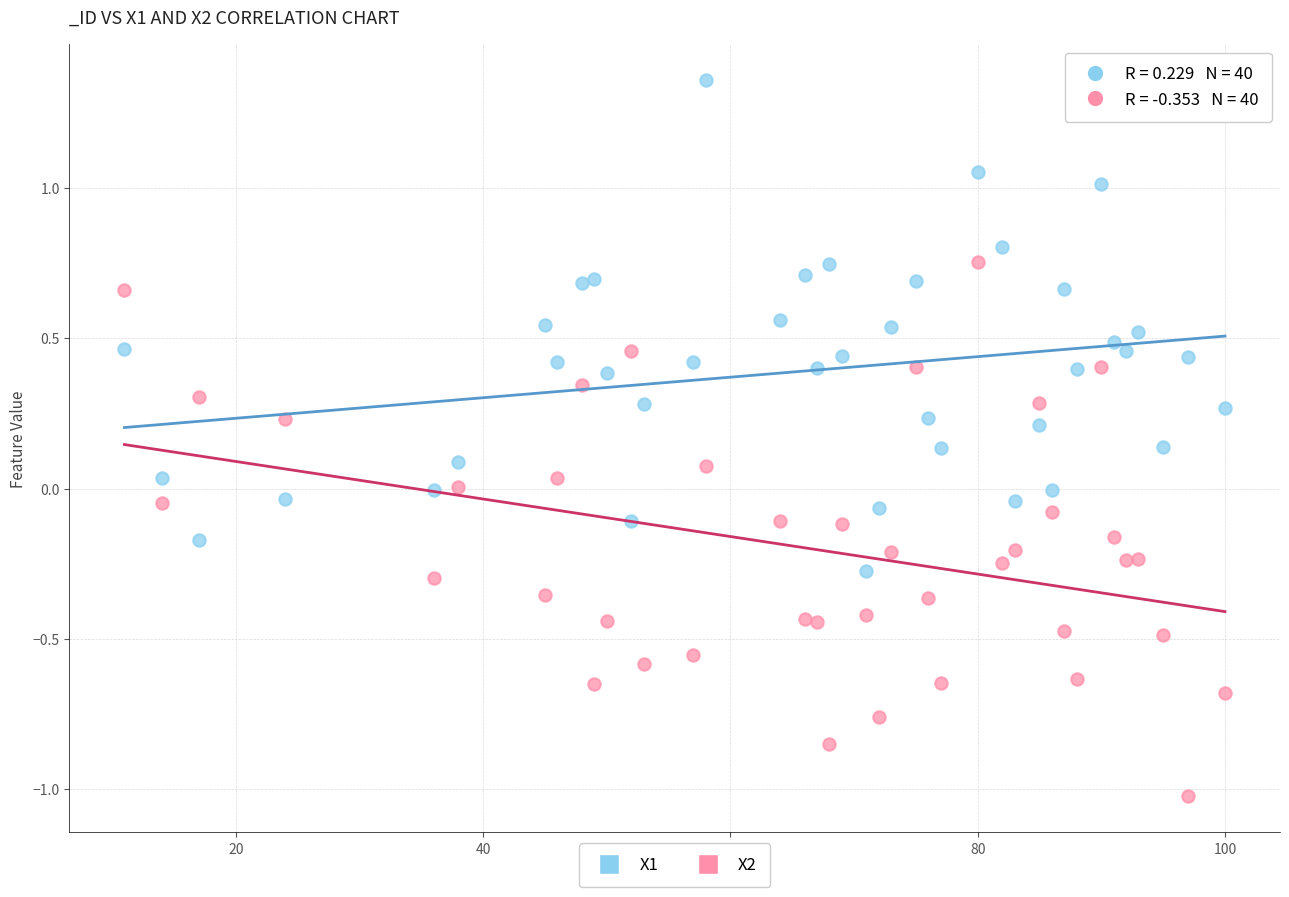

Which series contains the highest Y value?

X1